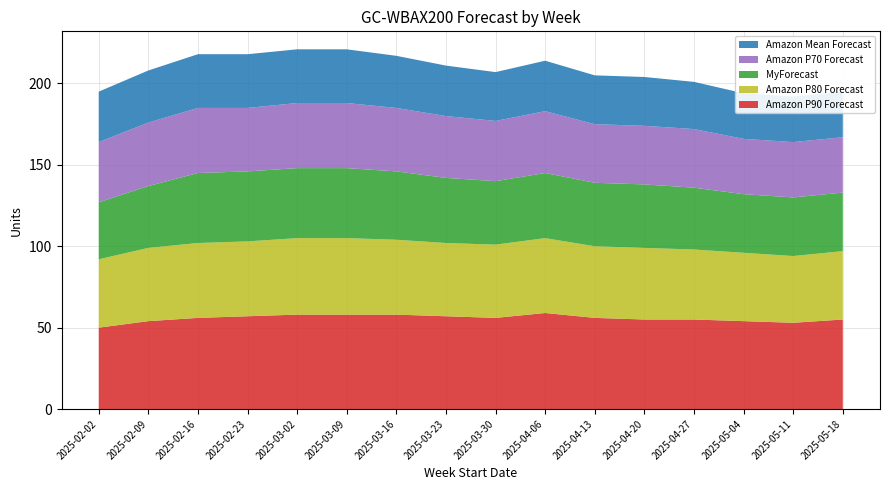

Reading left to right, transcribe all the data shown in this chart.

Amazon P90 Forecast: 50	54	56	57	58	58	58	57	56	59	56	55	55	54	53	55
Amazon P80 Forecast: 42	45	46	46	47	47	46	45	45	46	44	44	43	42	41	42
MyForecast: 35	38	43	43	43	43	42	40	39	40	39	39	38	36	36	36
Amazon P70 Forecast: 37	39	40	39	40	40	39	38	37	38	36	36	36	34	34	34
Amazon Mean Forecast: 31	32	33	33	33	33	32	31	30	31	30	30	29	28	28	28